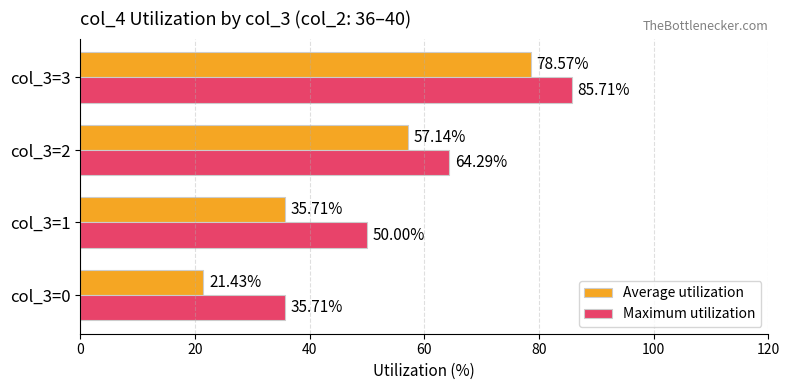

How many distinct data groups are displayed?

2